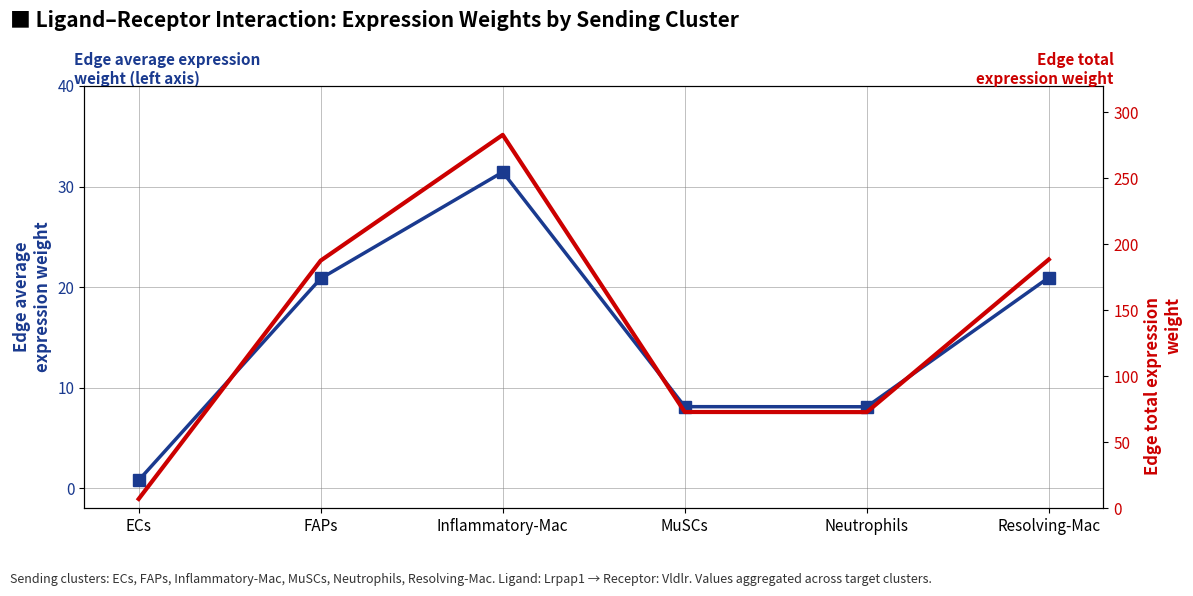

What is the sum of the Edge average expression weight values at MuSCs and Neutrophils?

16.2